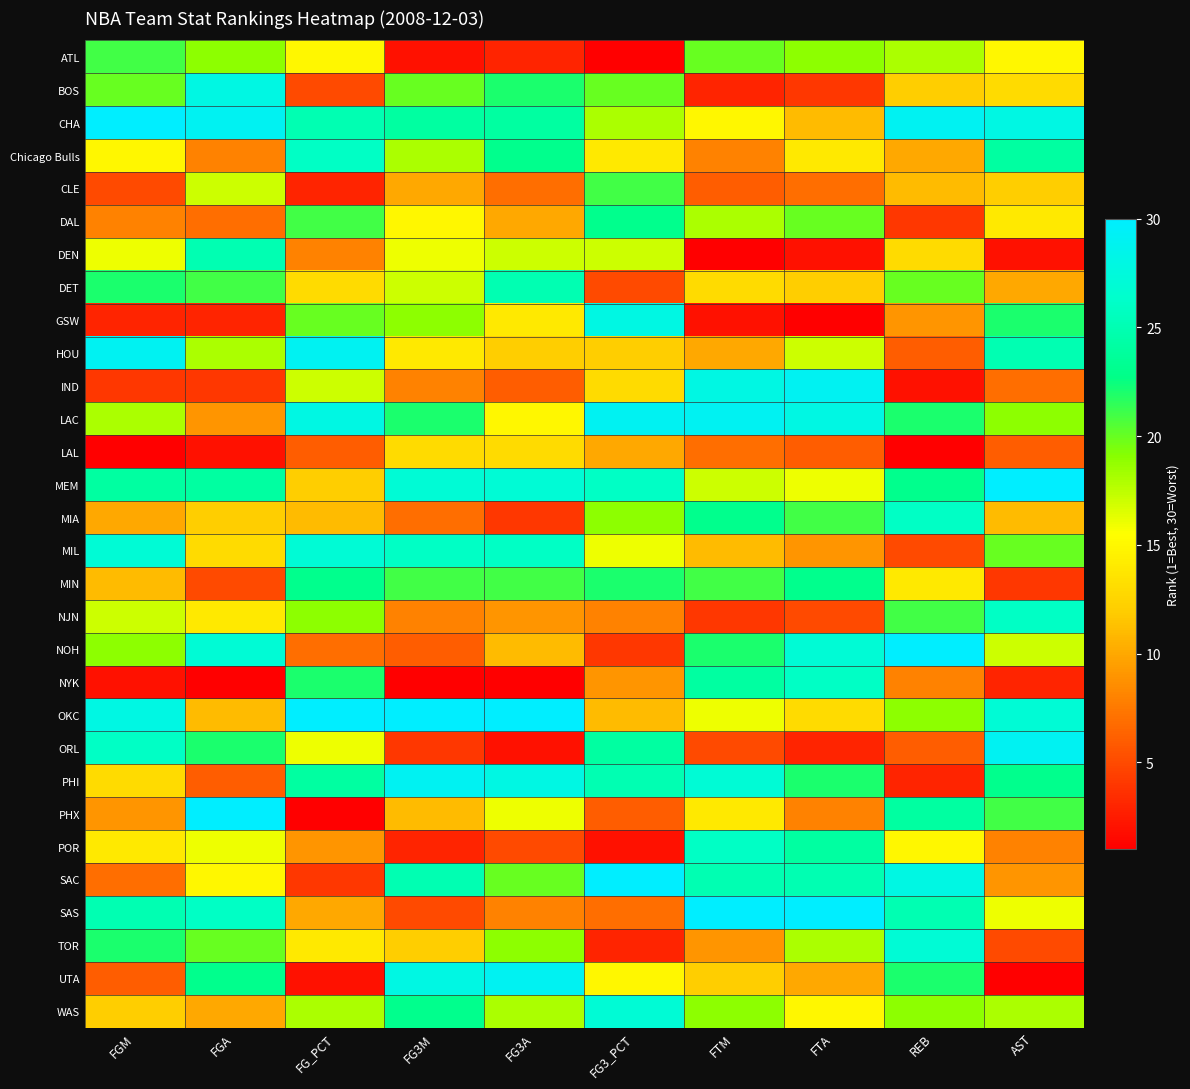

At how many categories does at least one series exceed 11?

10